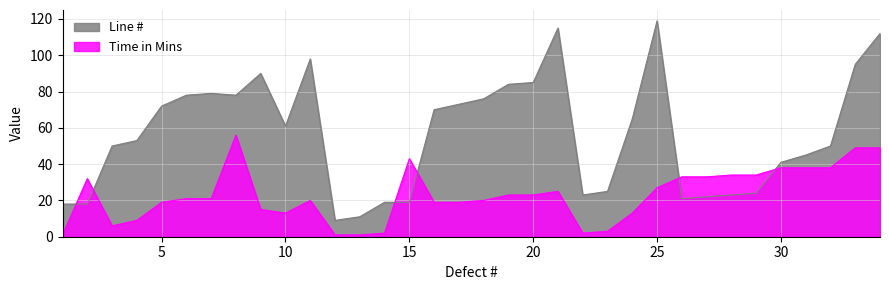

Reading left to right, what are all the values shown in this chart?

Line #: 18	18	50	53	72	78	79	78	90	61	98	9	11	19	19	70	73	76	84	85	115	23	25	65	119	21	22	23	24	41	45	50	95	112
Time in Mins: 1	32	6	9	19	21	21	56	15	13	20	1	1	2	43	19	19	20	23	23	25	2	3	13	27	33	33	34	34	38	38	38	49	49